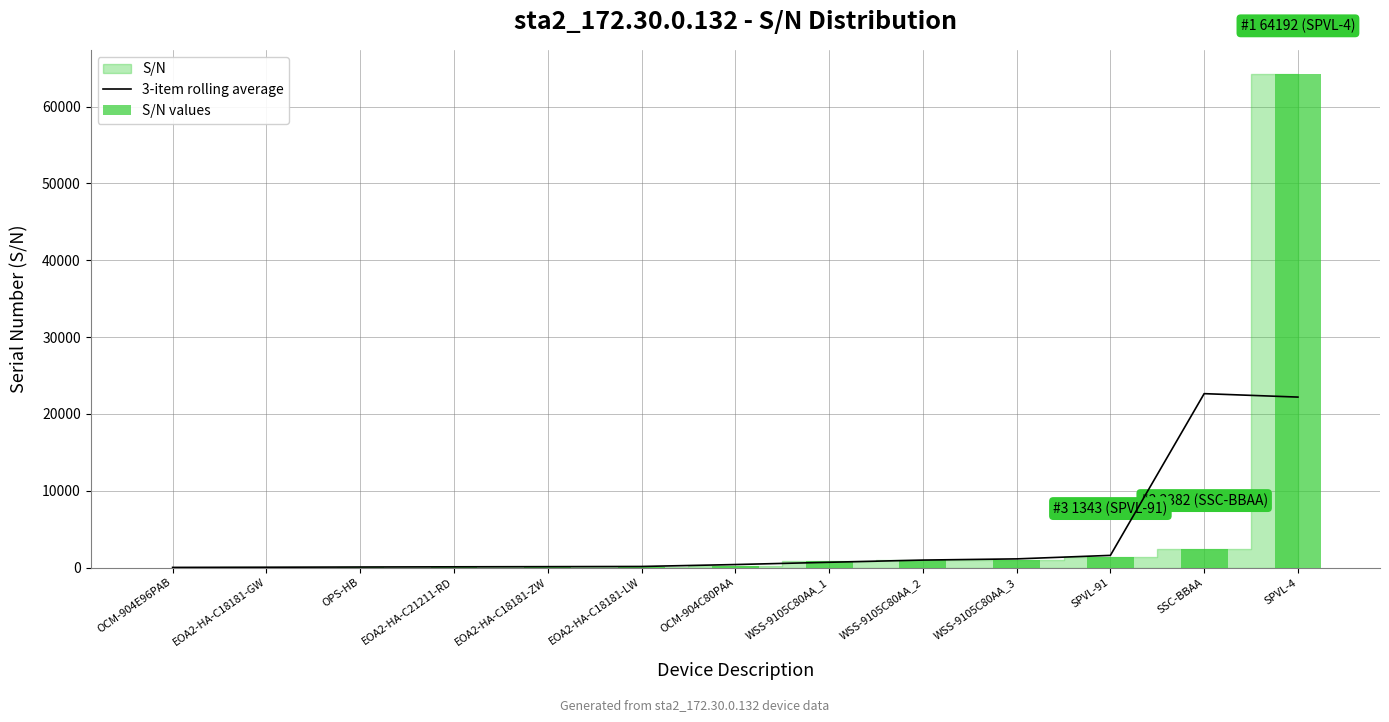

Rank the series by their average value, from highest to lowest.

S/N values, 3-item rolling average